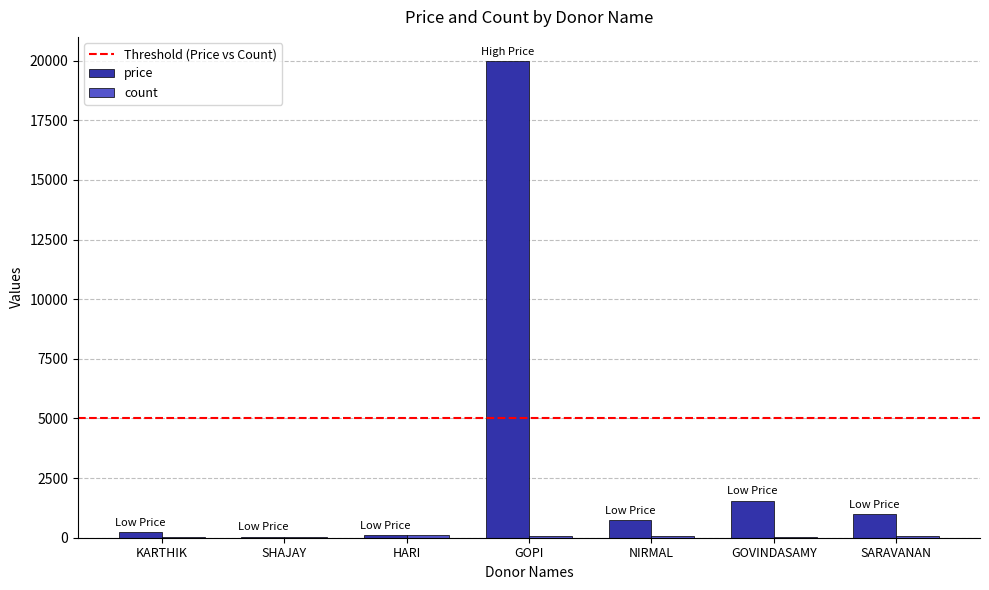

The price series shows 2686 at GOVINDASAMY. True or false?

False